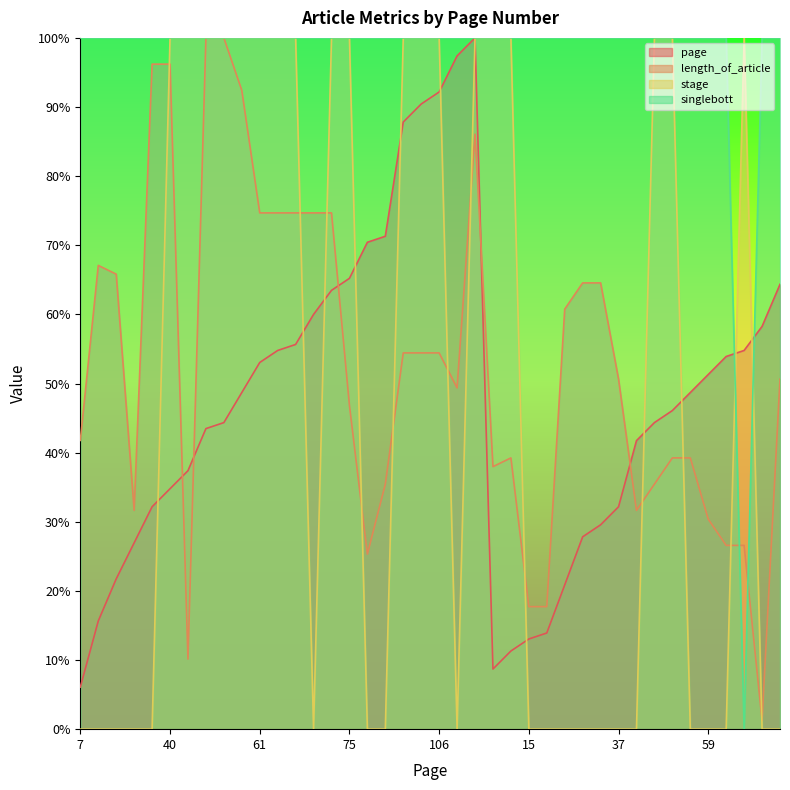

True or false: singlebott has more than 0 interior local peaks.

False